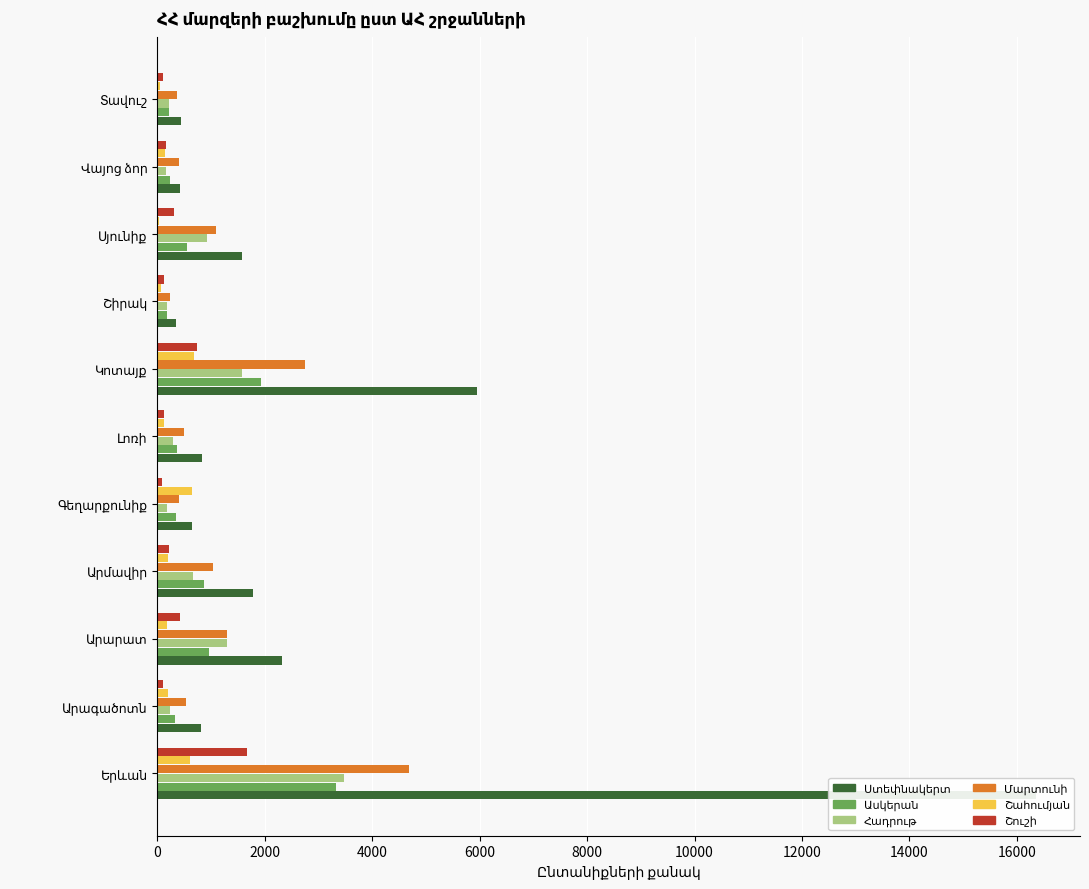

How many bars are there in each group?

6